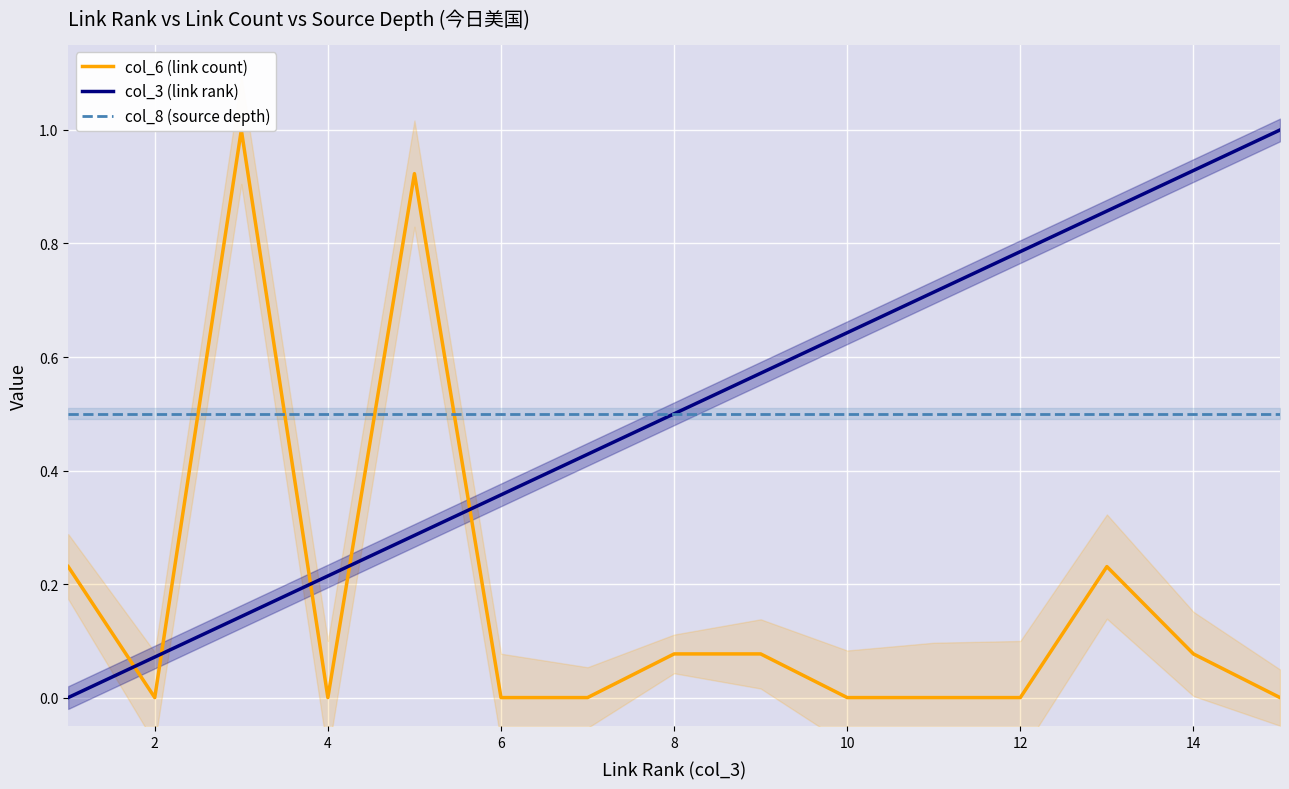

How many data points does each series have?

15